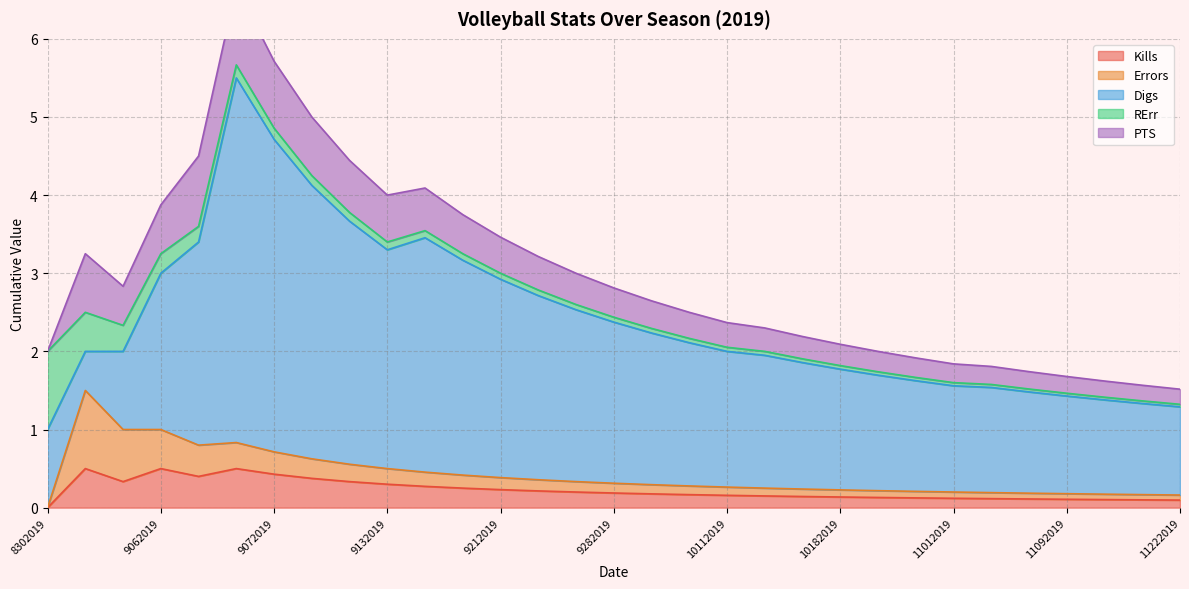

Which has a higher value, 9132019 or 10162019?

9132019